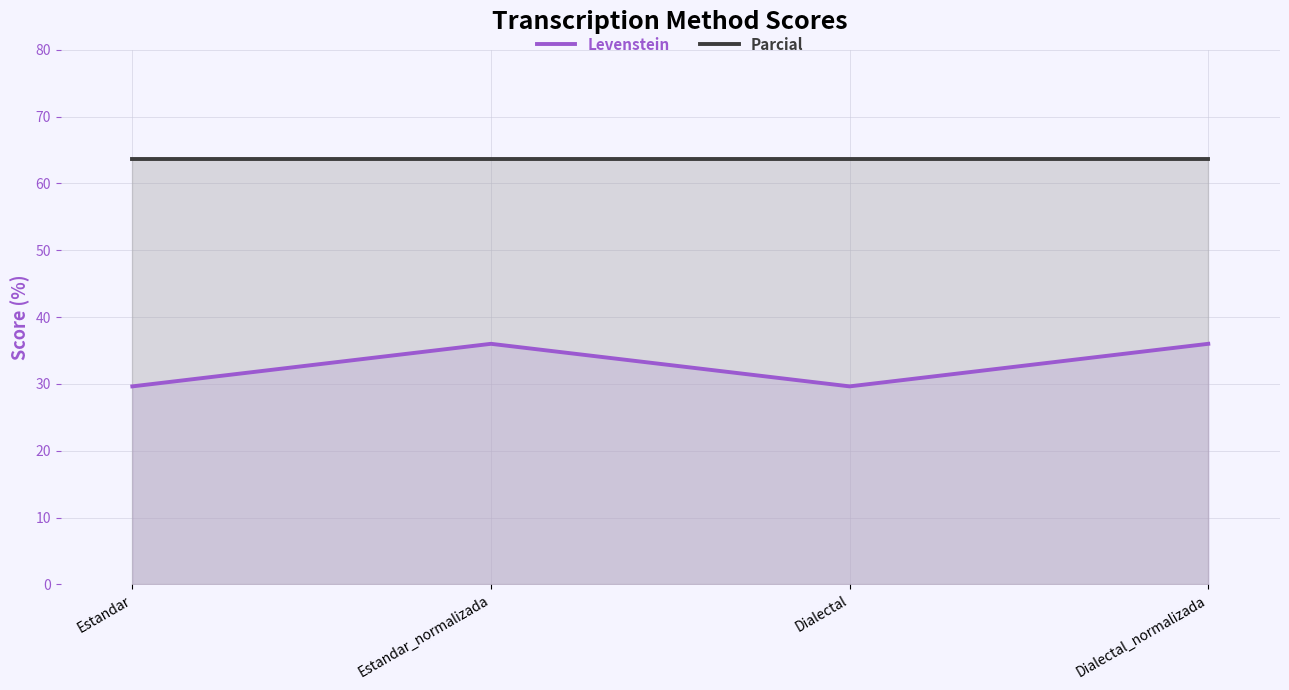

Reading left to right, extract all data points from this chart.

Levenstein: Estandar=29.6	Estandar_normalizada=36.0	Dialectal=29.6	Dialectal_normalizada=36.0
Parcial: Estandar=63.6	Estandar_normalizada=63.6	Dialectal=63.6	Dialectal_normalizada=63.6